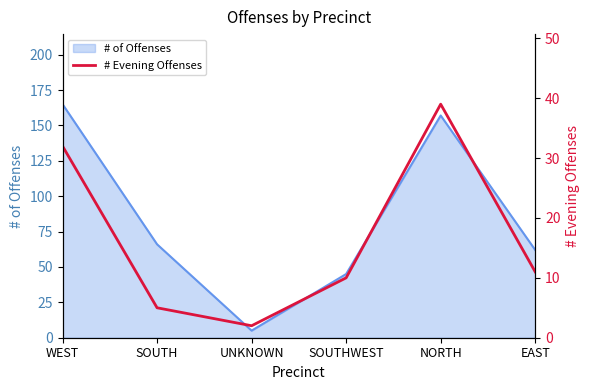

The chart shows a value of 7 at SOUTHWEST. True or false?

False